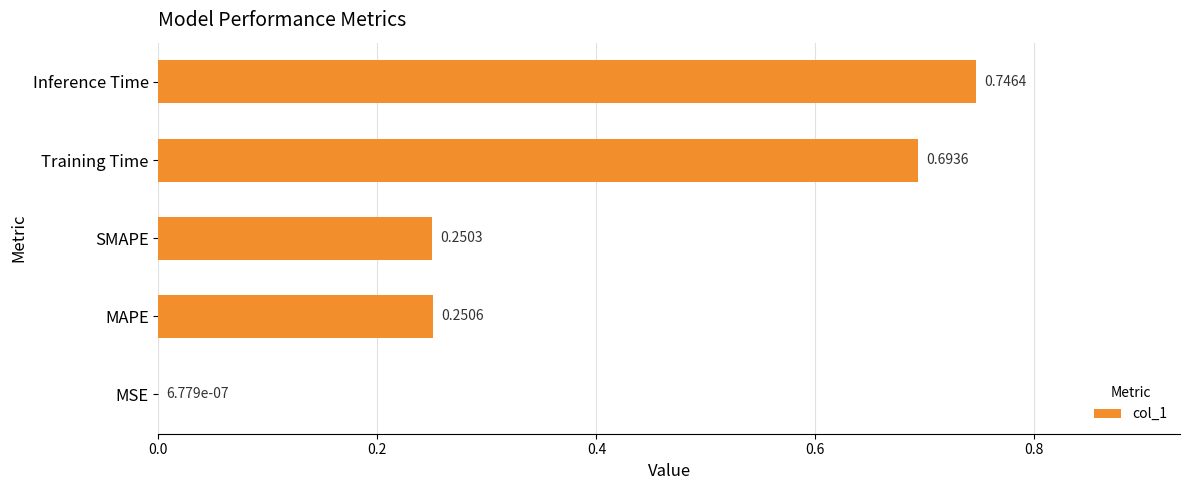

Which has a higher value, MAPE or Inference Time?

Inference Time